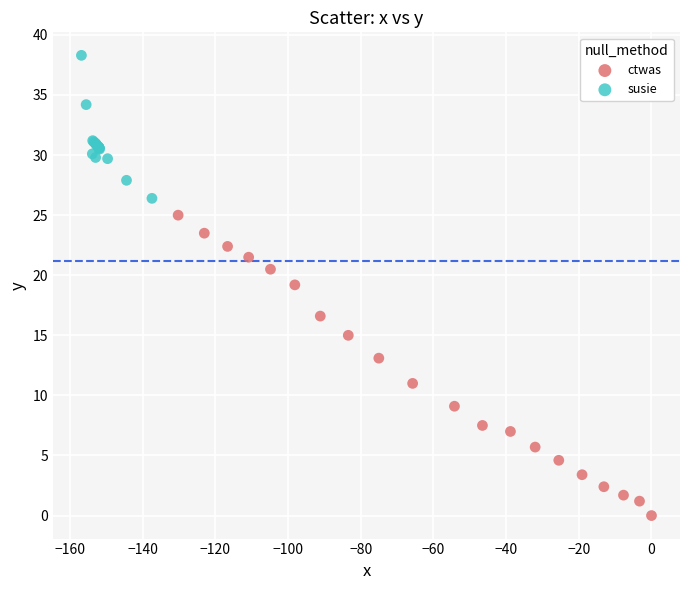

Which series reaches the maximum Y coordinate?

susie